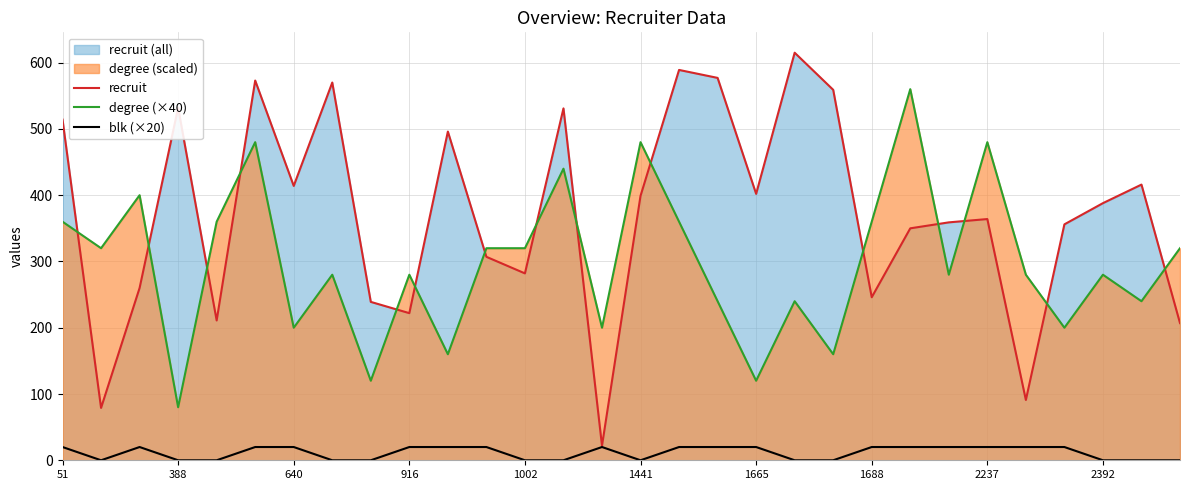

Which series has the widest spread of values?

recruit